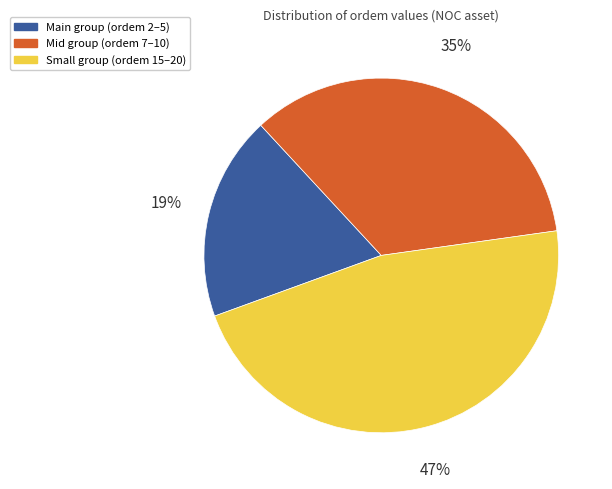

To the nearest percent, what is the average slice percentage?

33%